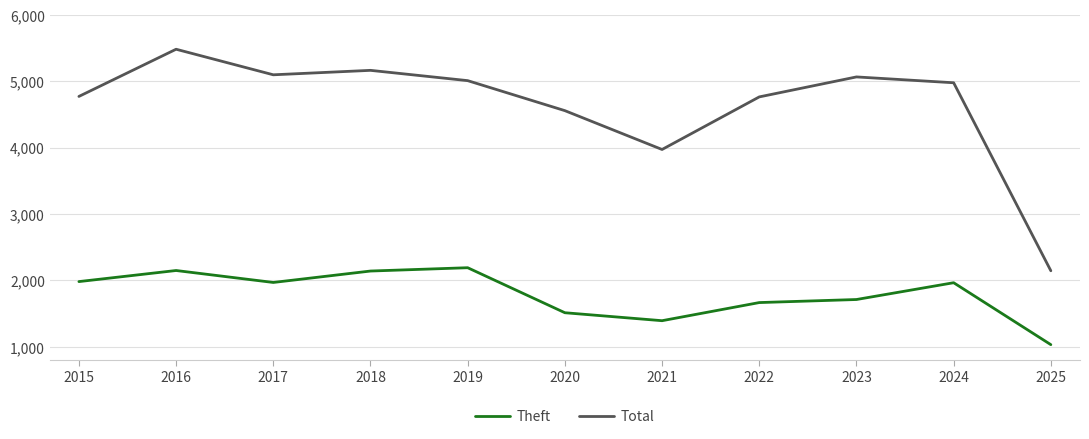

Is the value of Total at 2020 greater than the value of Theft at 2023?

Yes